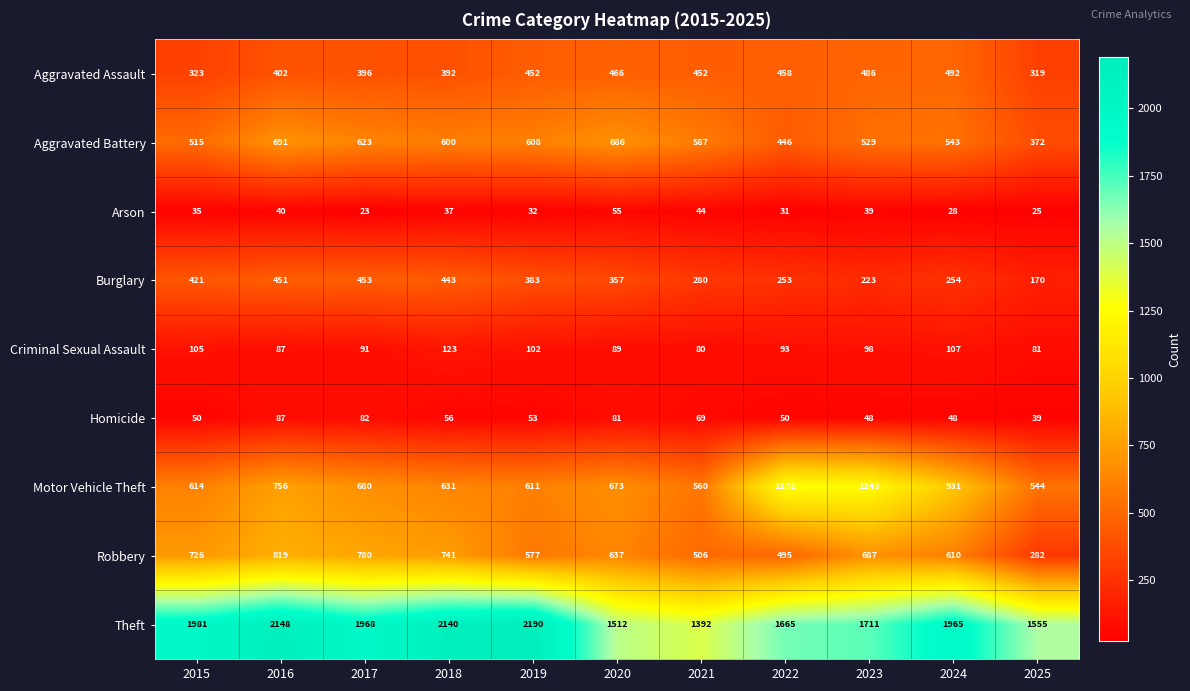

What is the sum of the Homicide values at 2017 and 2020?

163